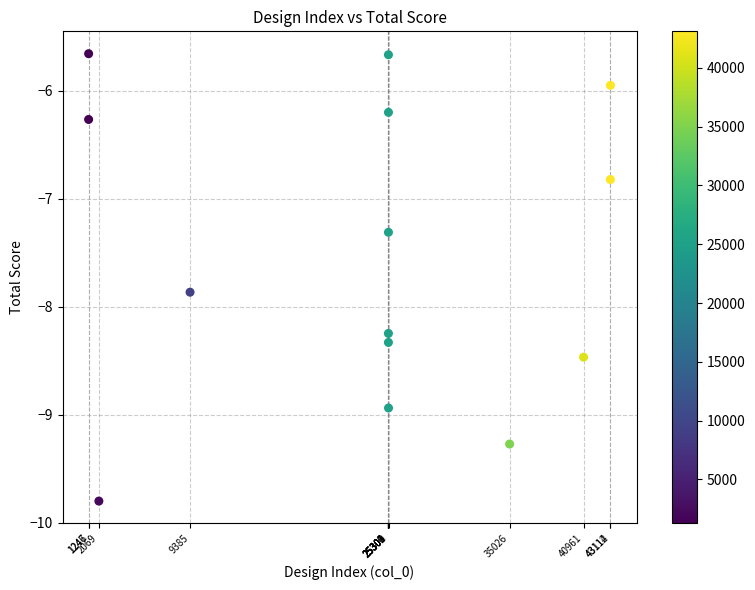

What Y value in the scatter plot is closest to -7?

-6.8